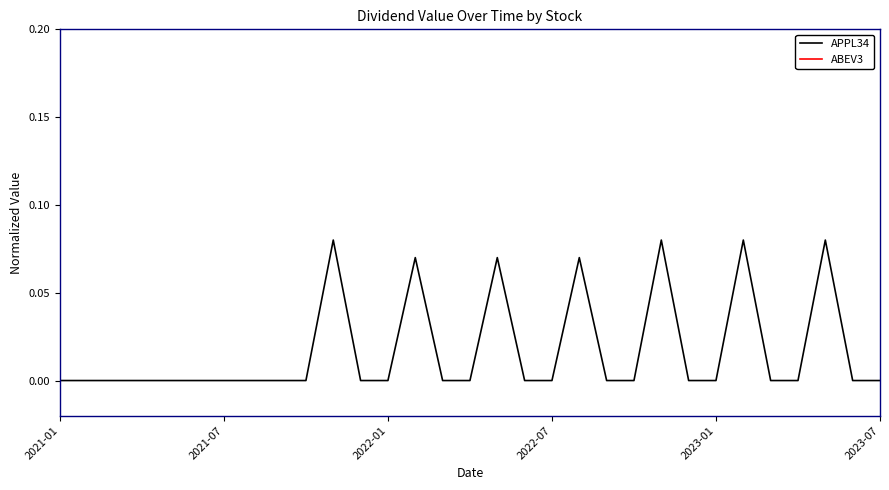

Between 23 and 6, which is larger?

23